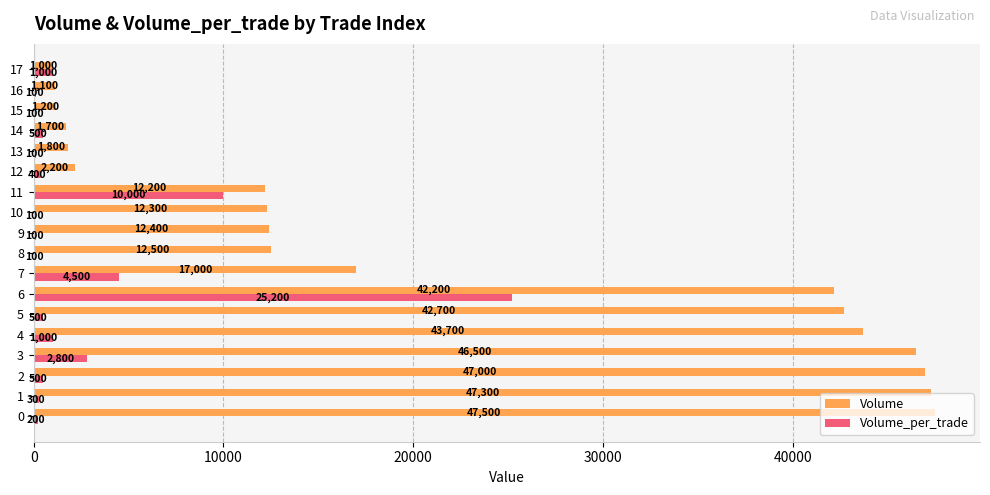

At which label does Volume_per_trade reach its peak?

6